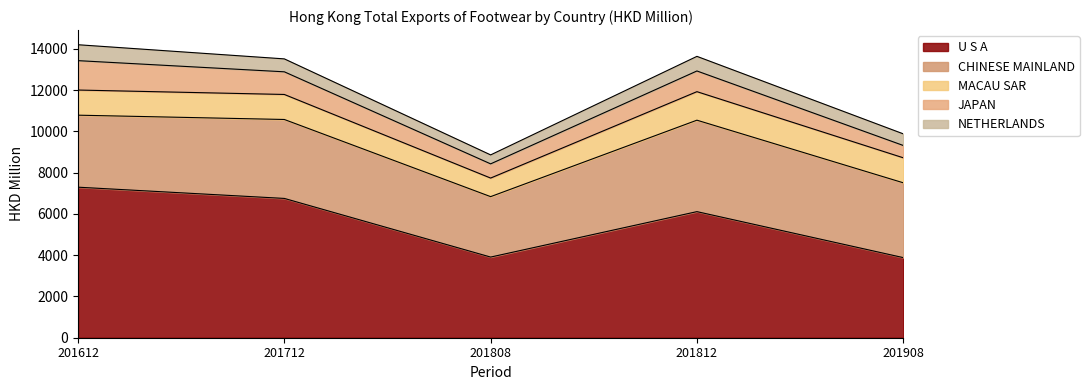

Which category has the lowest value in the CHINESE MAINLAND series?

201808